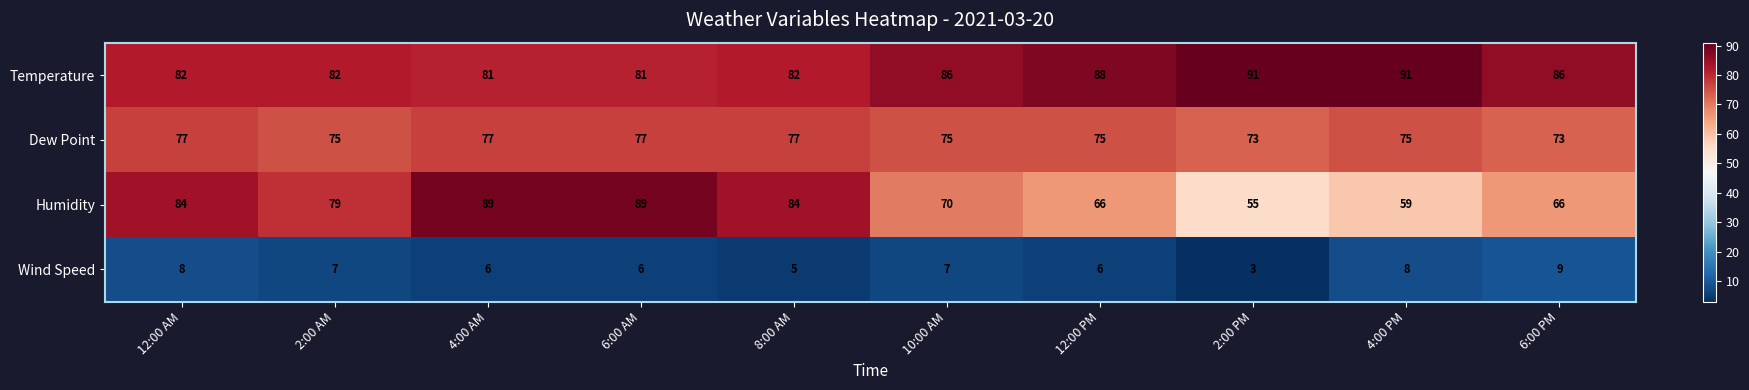

What is the average value of the Humidity series?

74